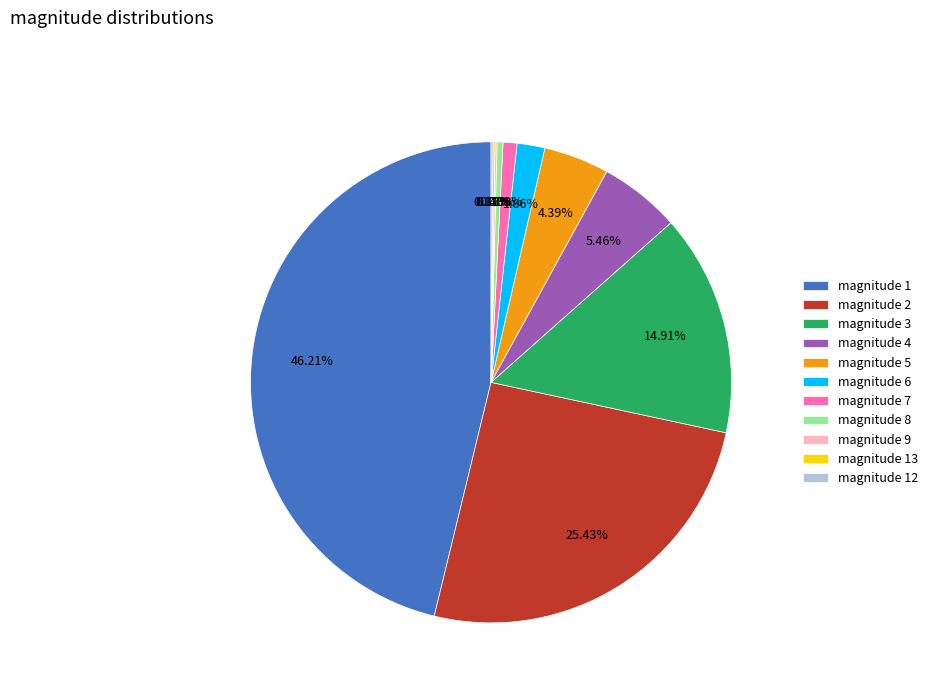

Does any single category account for the majority?

No